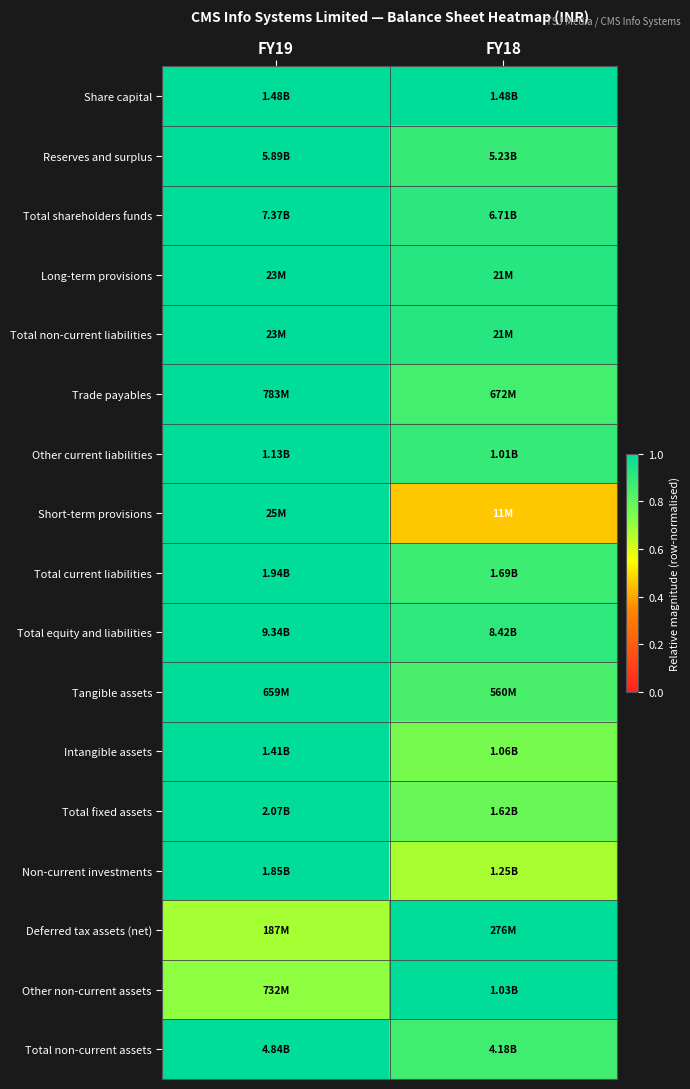

Reading left to right, transcribe all the data shown in this chart.

Share capital: FY19=1.0	FY18=1.0
Reserves and surplus: FY19=1.0	FY18=0.9
Total shareholders funds: FY19=1.0	FY18=0.9
Long-term provisions: FY19=1.0	FY18=0.9
Total non-current liabilities: FY19=1.0	FY18=0.9
Trade payables: FY19=1.0	FY18=0.9
Other current liabilities: FY19=1.0	FY18=0.9
Short-term provisions: FY19=1.0	FY18=0.5
Total current liabilities: FY19=1.0	FY18=0.9
Total equity and liabilities: FY19=1.0	FY18=0.9
Tangible assets: FY19=1.0	FY18=0.8
Intangible assets: FY19=1.0	FY18=0.8
Total fixed assets: FY19=1.0	FY18=0.8
Non-current investments: FY19=1.0	FY18=0.7
Deferred tax assets (net): FY19=0.7	FY18=1.0
Other non-current assets: FY19=0.7	FY18=1.0
Total non-current assets: FY19=1.0	FY18=0.9